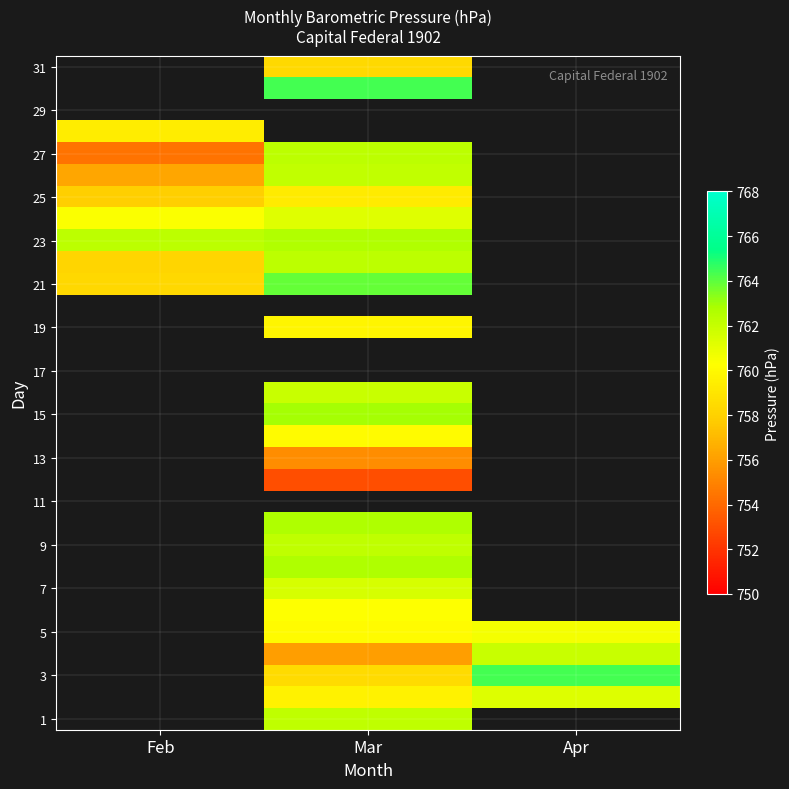

At which category does the chart reach its peak across all series?

Apr